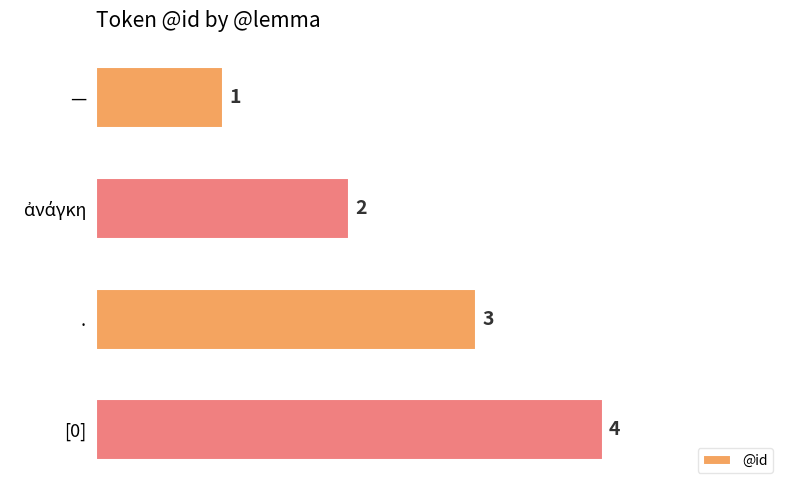

How many values are between 2 and 4?

3